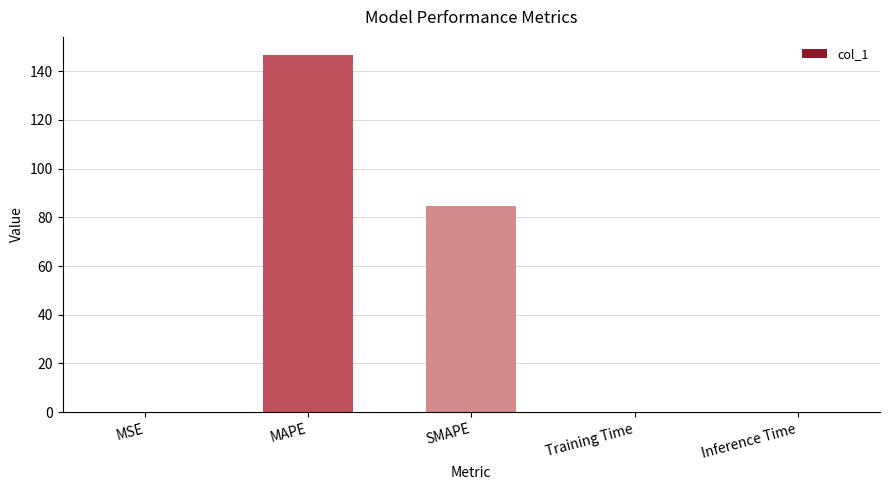

Which has a higher value, MAPE or Inference Time?

MAPE